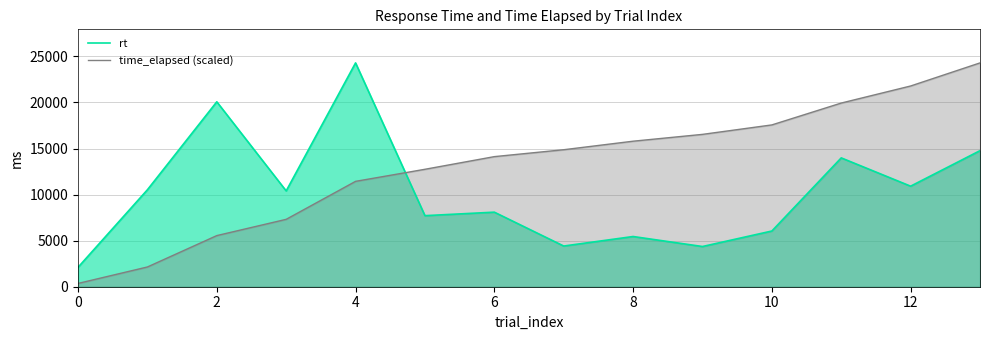

Which series has the largest total across all categories?

time_elapsed (scaled)